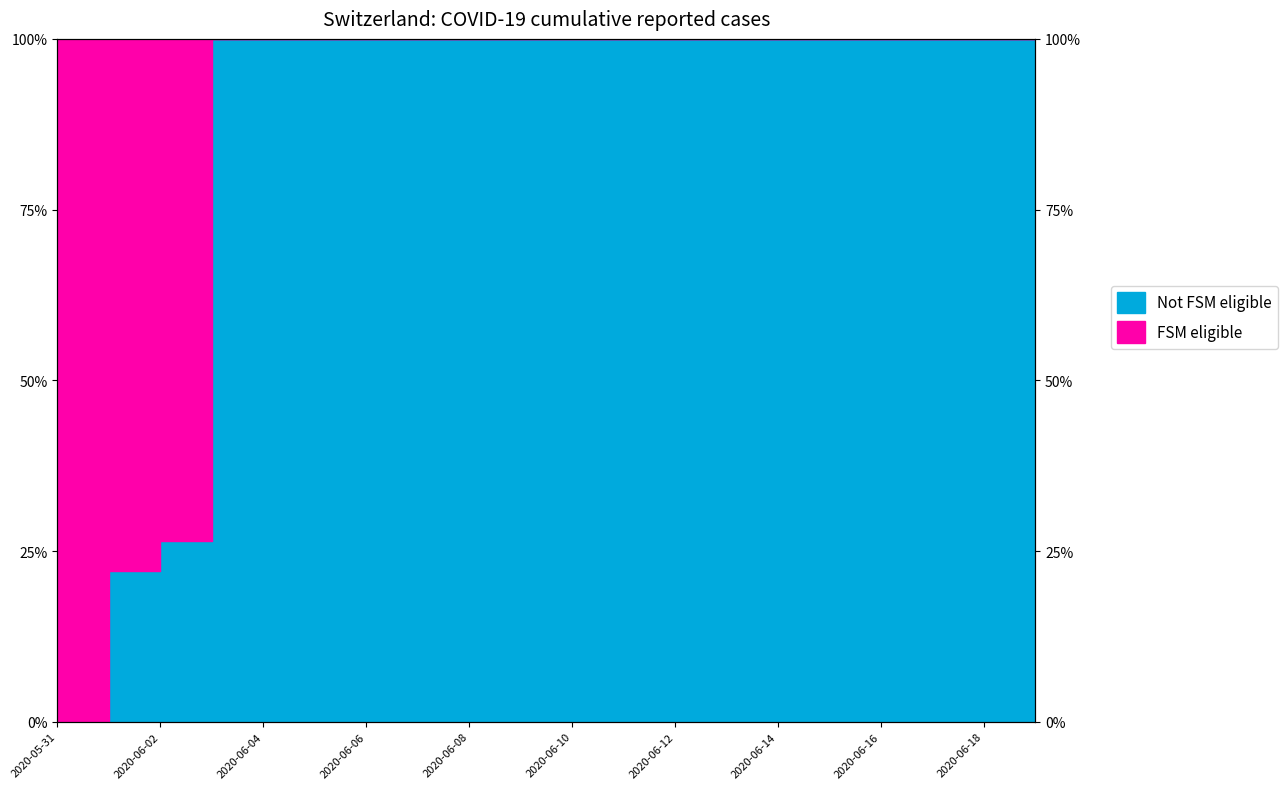

What is the difference between the second highest and minimum values?

100.0